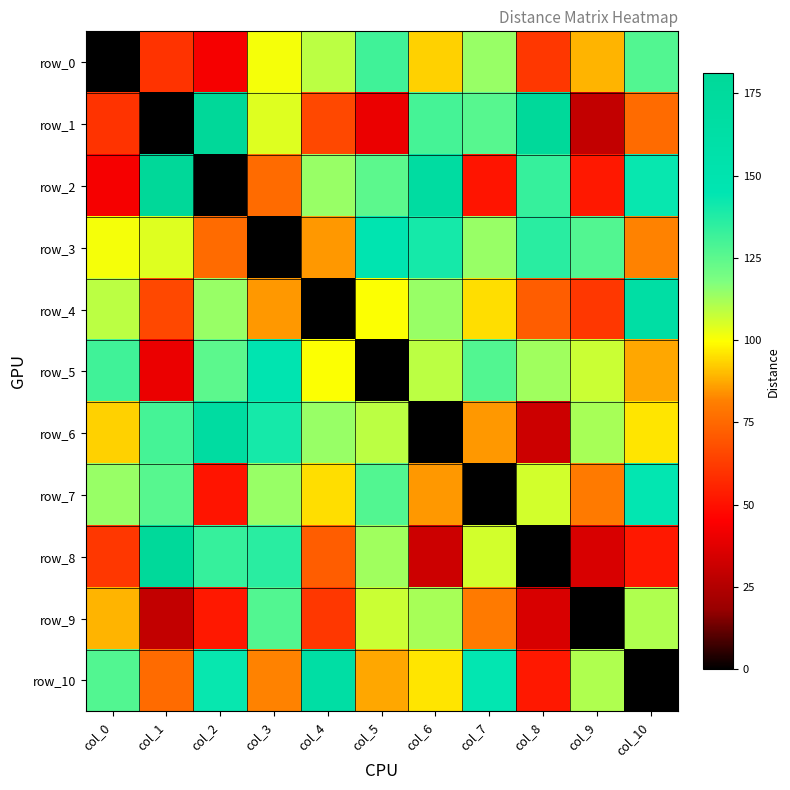

Which category has the lowest value across all series?

col_0